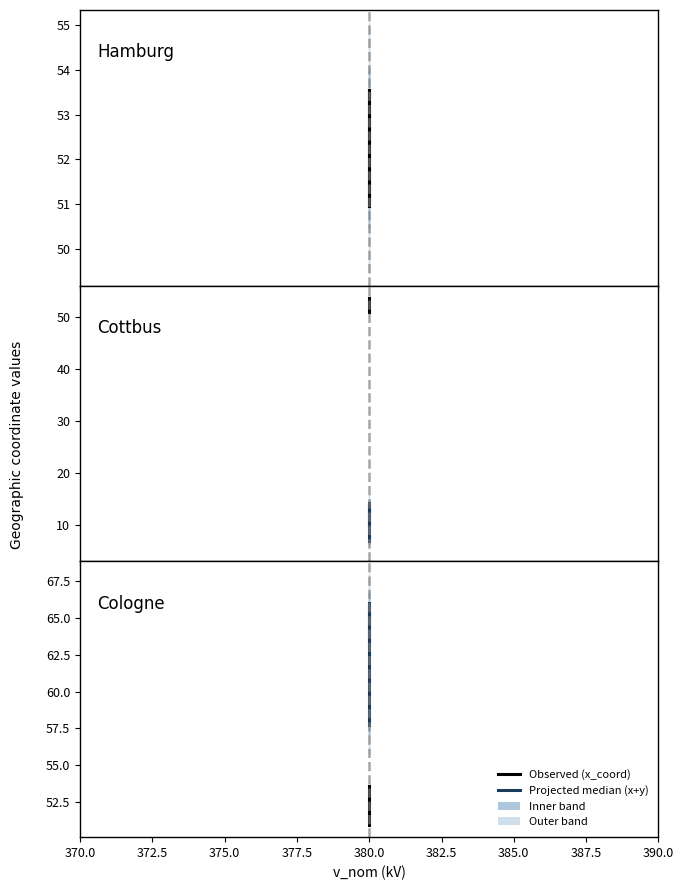

Does the chart have visible grid lines?

No